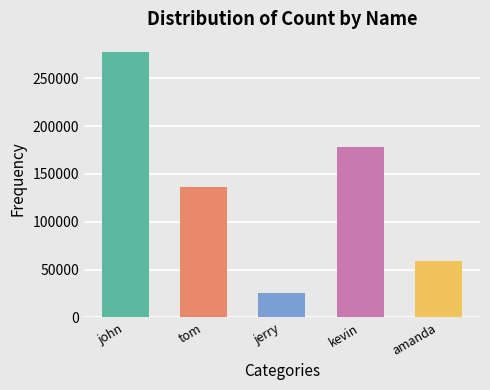

Where is the data nearest to the value 151628?

tom